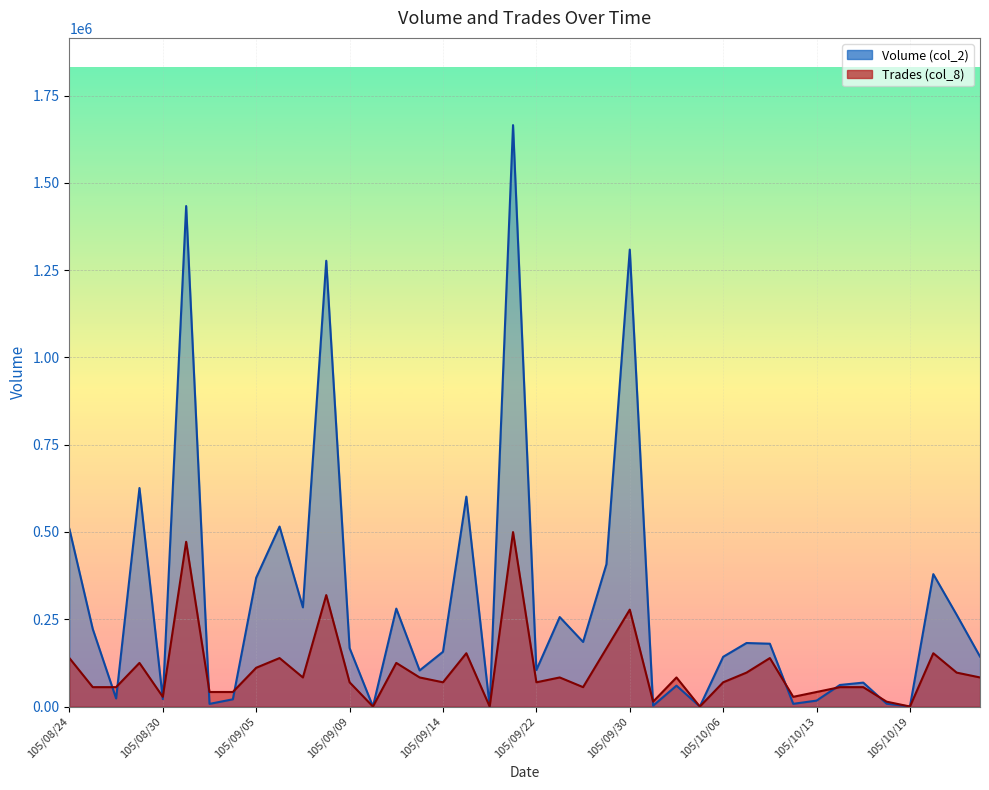

Read the Volume (col_2) value at 105/09/26.

184994.0